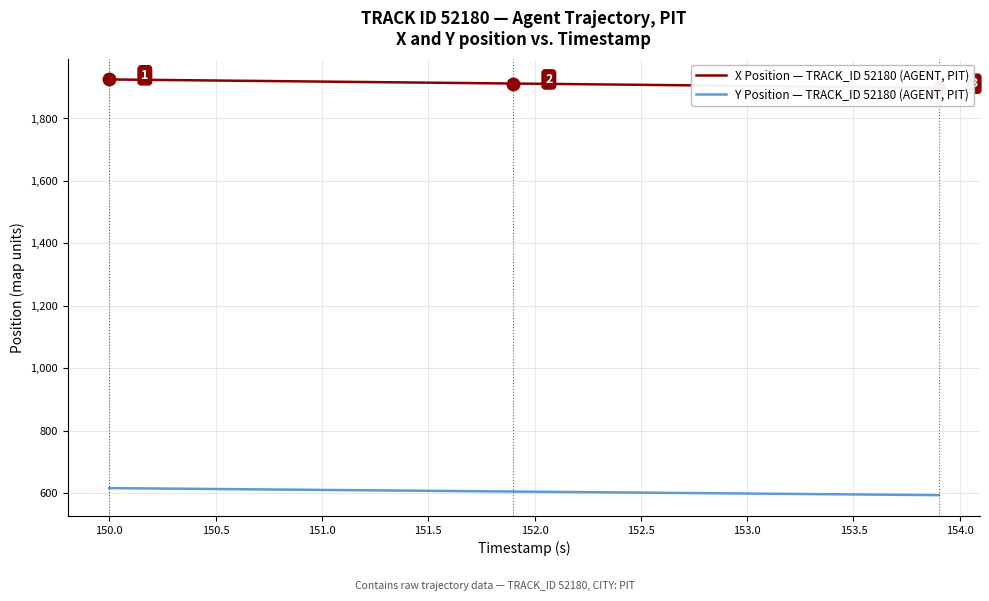

At how many categories does at least one series exceed 1904?

31